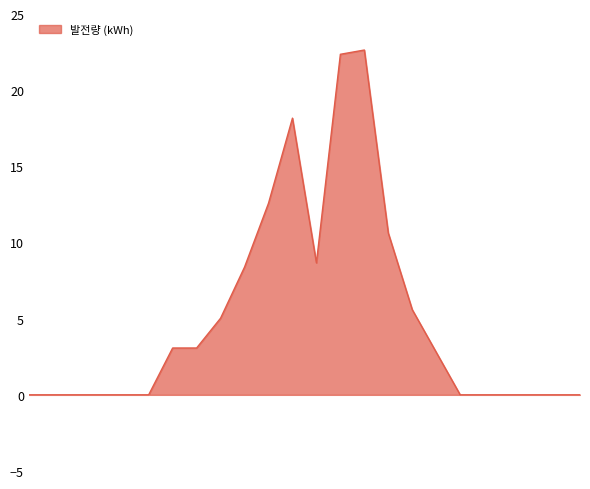

What is the maximum value shown in the chart?

22.6